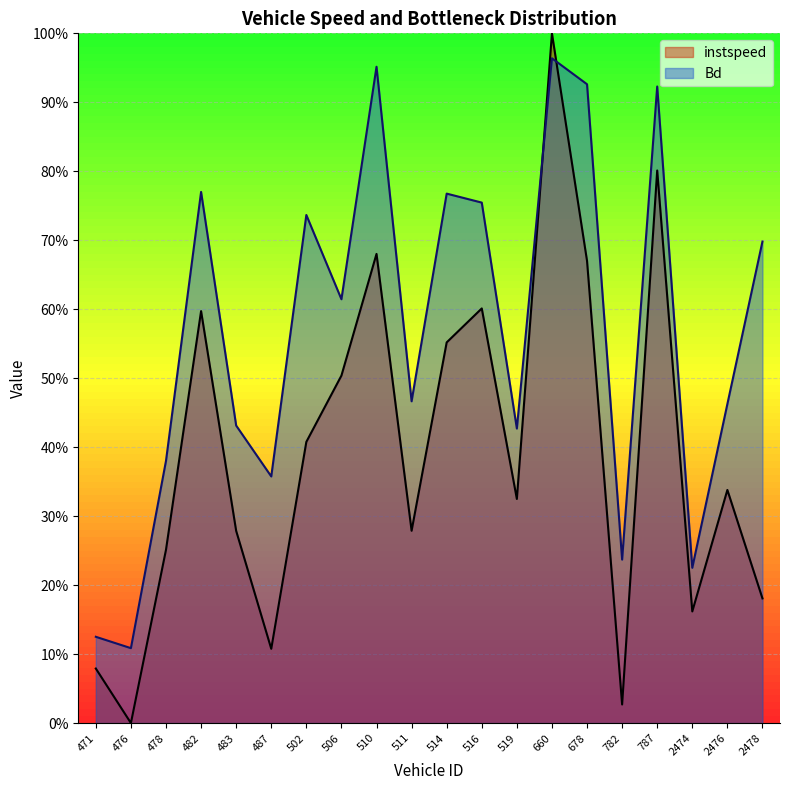

Reading right to left, transcribe all the data shown in this chart.

instspeed: 0.2	0.3	0.2	0.8	0.0	0.7	1.0	0.3	0.6	0.6	0.3	0.7	0.5	0.4	0.1	0.3	0.6	0.3	0.0	0.1
Bd: 0.7	0.5	0.2	0.9	0.2	0.9	1.0	0.4	0.8	0.8	0.5	1.0	0.6	0.7	0.4	0.4	0.8	0.4	0.1	0.1